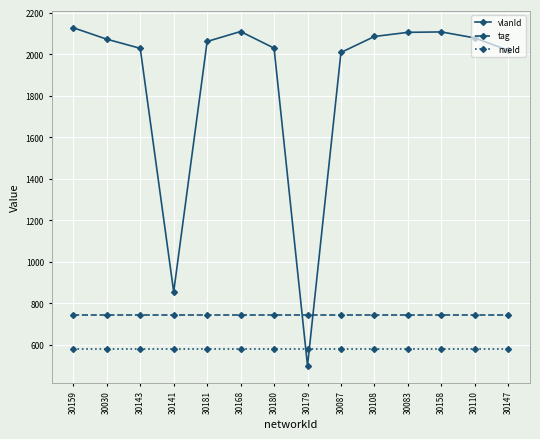

What is the difference between the highest and lowest values at 30181?

1480.6